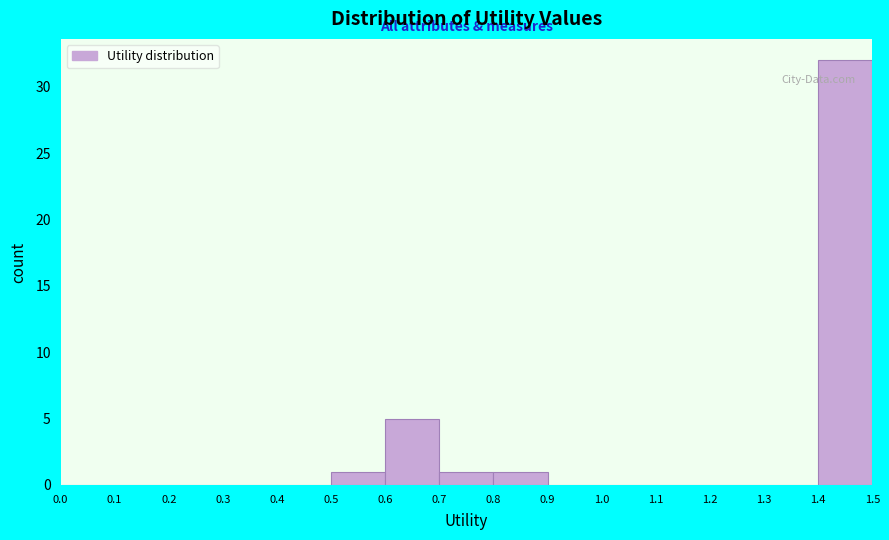

Reading left to right, transcribe this chart: for each bar, give the range it covers on the x-axis and its height. The values are not printed on the chart, so give them approximately, as read against the axis.

0.0 to 0.1: 0
0.1 to 0.2: 0
0.2 to 0.3: 0
0.3 to 0.4: 0
0.4 to 0.5: 0
0.5 to 0.6: 1
0.6 to 0.7: 5
0.7 to 0.8: 1
0.8 to 0.9: 1
0.9 to 1.0: 0
1.0 to 1.1: 0
1.1 to 1.2: 0
1.2 to 1.3: 0
1.3 to 1.4: 0
1.4 to 1.5: 32